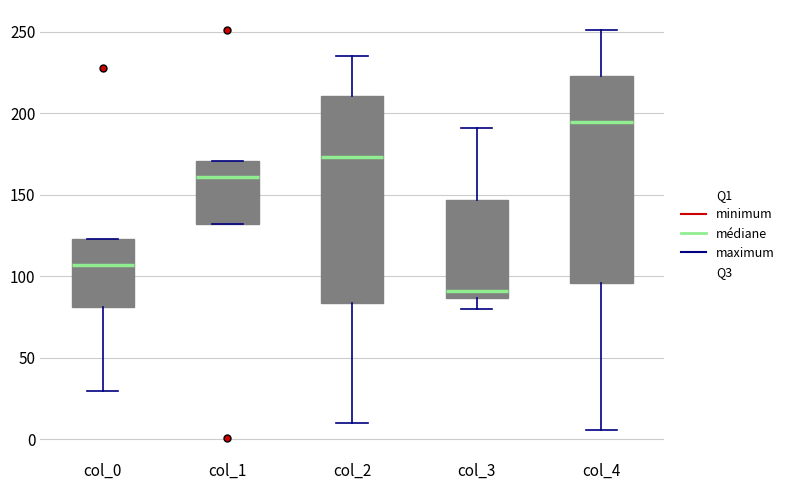

Where does the upper whisker of the box for col_4 end on the y-axis? The values are not printed on the chart, so give them approximately, as read against the axis.

250